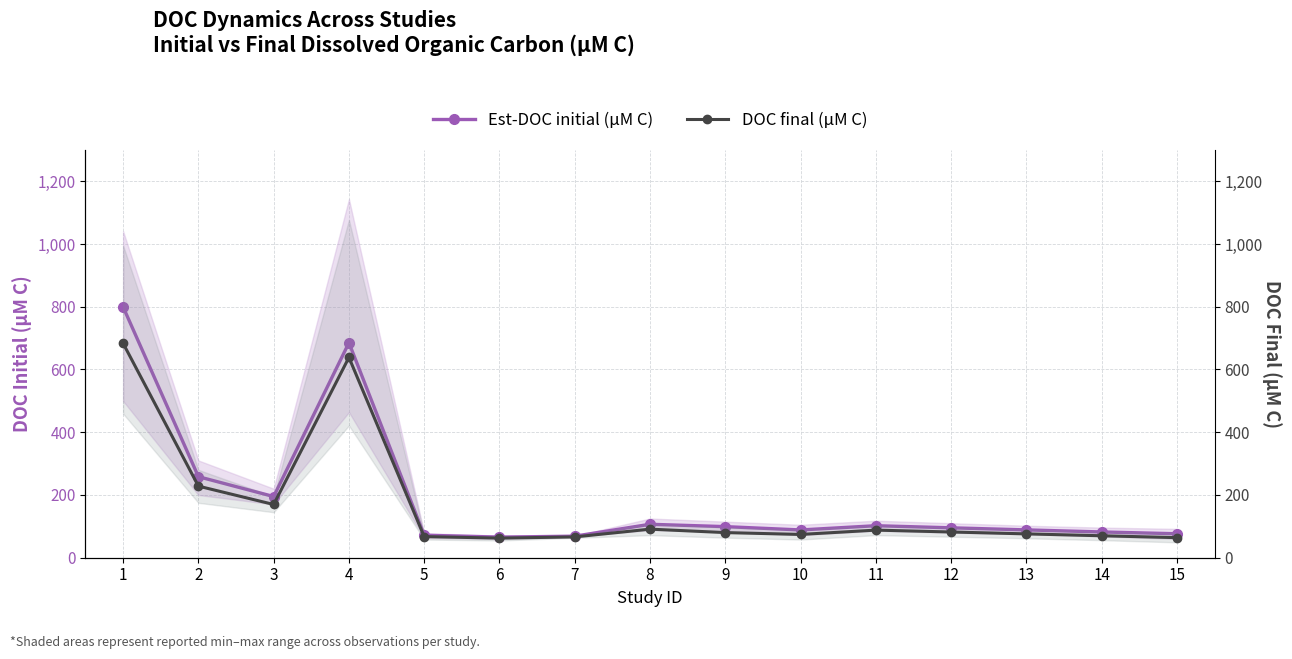

How many categories are shown in the chart?

15